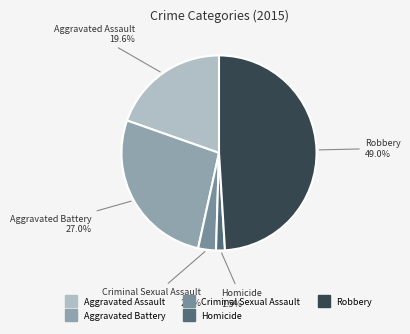

Do Aggravated Battery and Homicide together represent more than half of the pie?

No